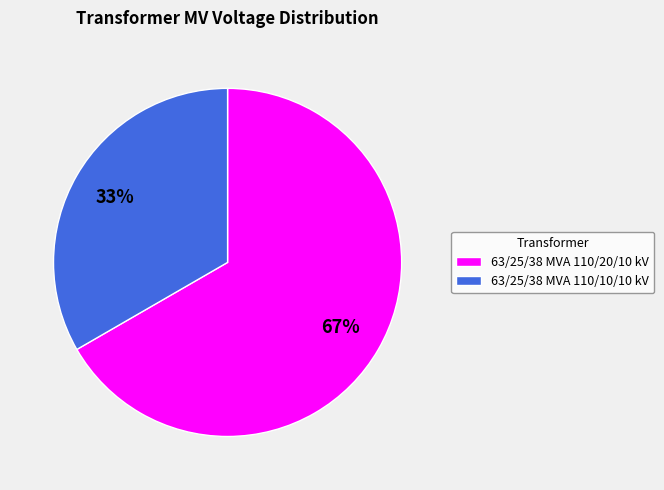

The 63/25/38 MVA 110/20/10 kV slice represents 67% of the pie. True or false?

True